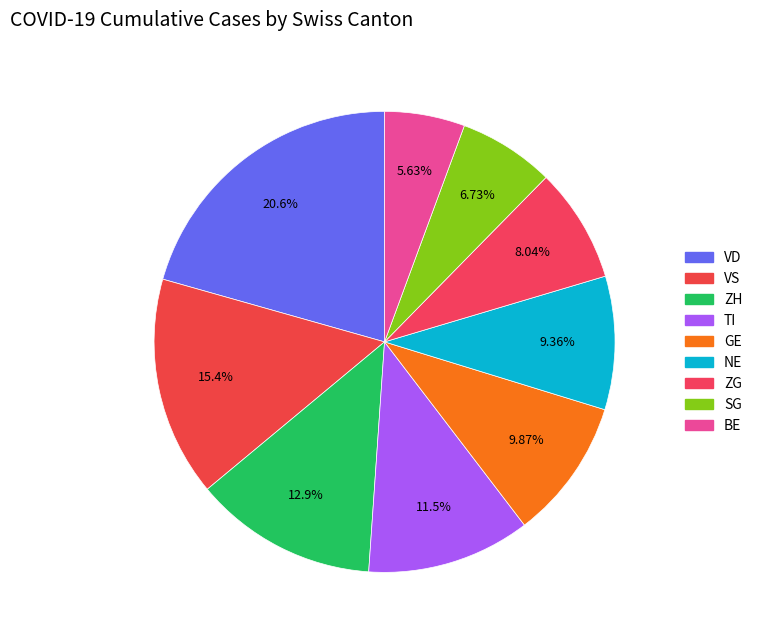

How many segments does this pie chart have?

9